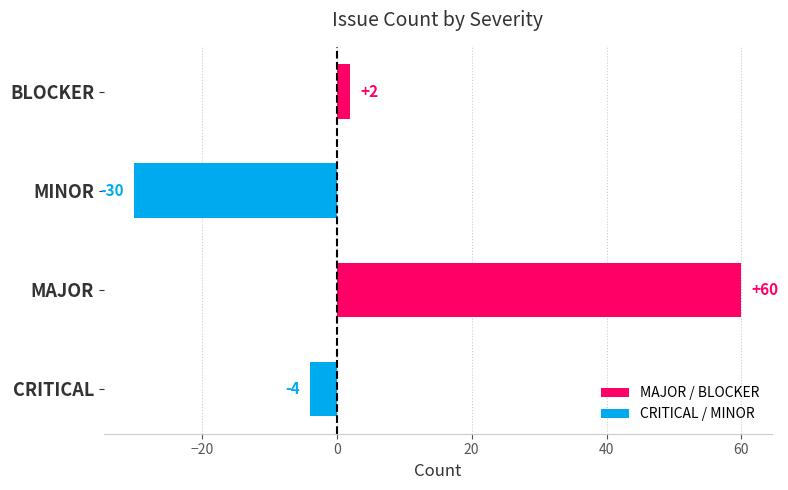

Reading bottom to top, what are all the values shown in this chart?

-4	60	-30	2